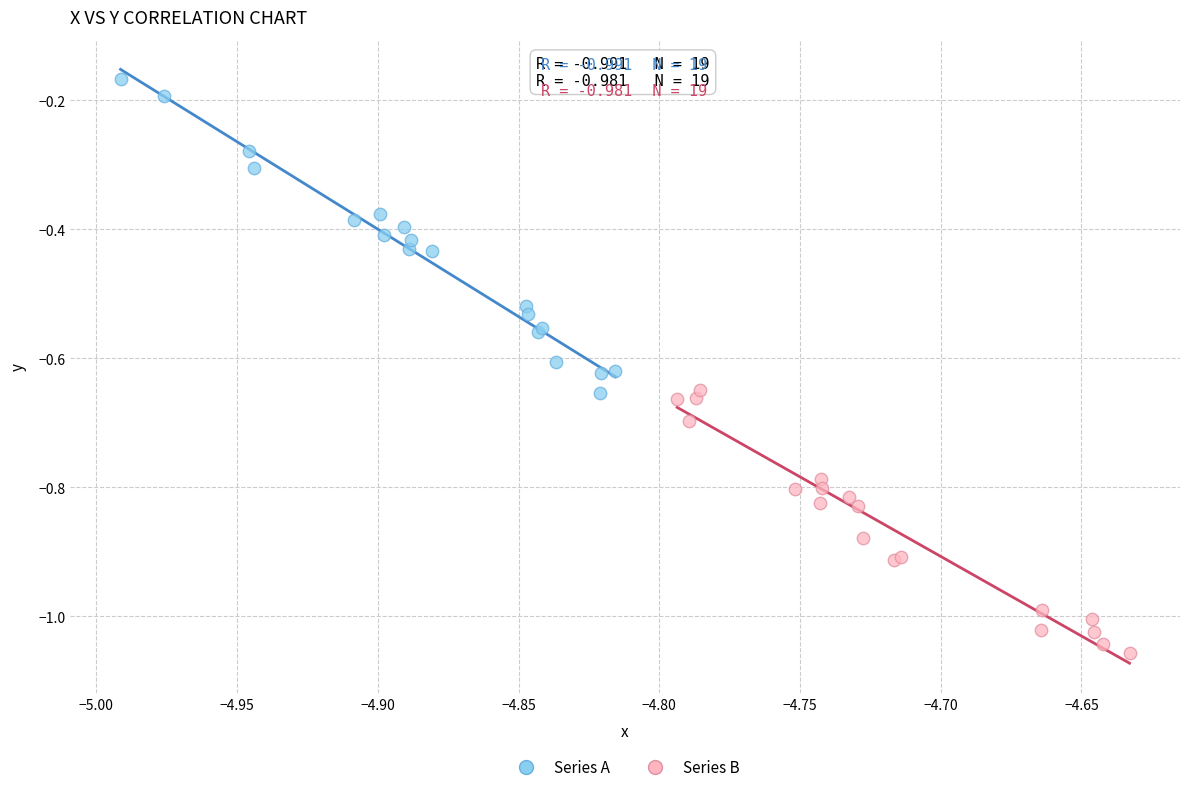

Which series contains the lowest Y value?

Series B